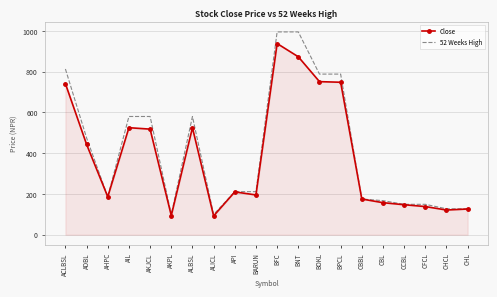

At which category is the sum across all series the highest?

BFC